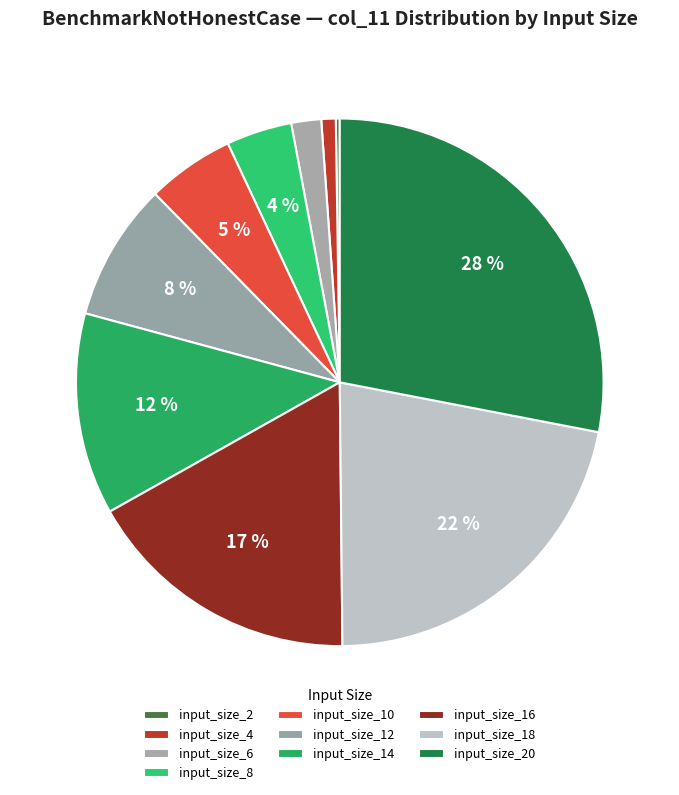

Is there any slice that represents more than half of the pie?

No